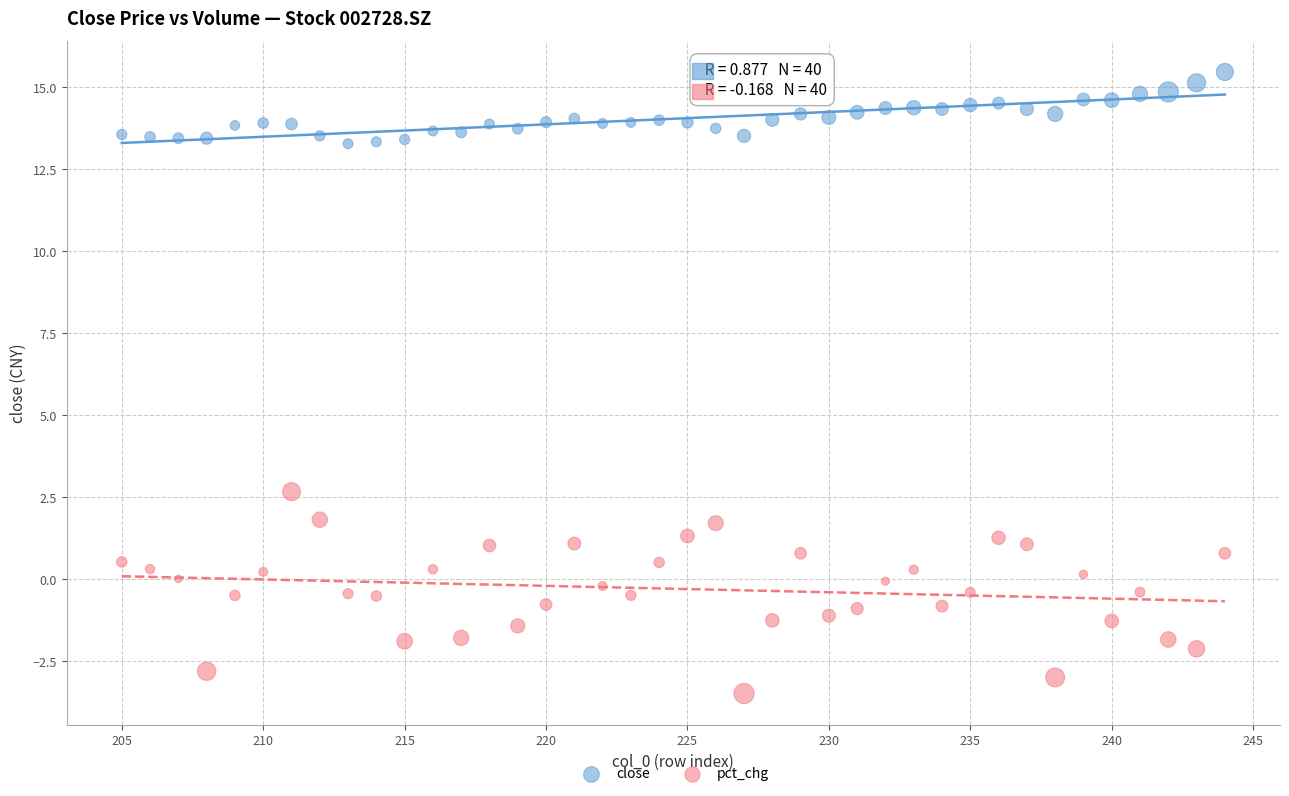

Which series has the largest Y range (max minus min)?

pct_chg